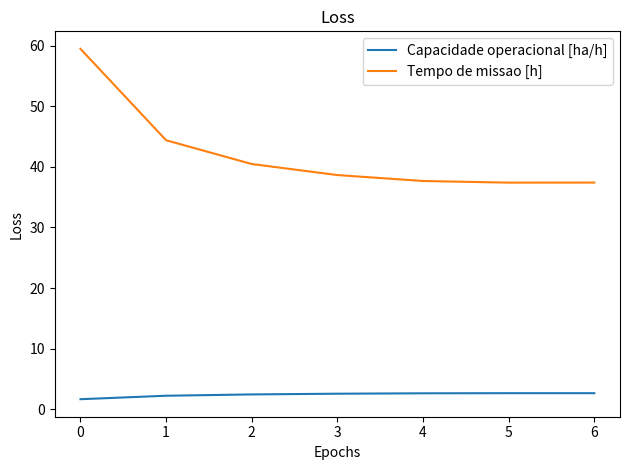

True or false: Capacidade operacional [ha/h] and Tempo de missao [h] intersect in this chart.

False